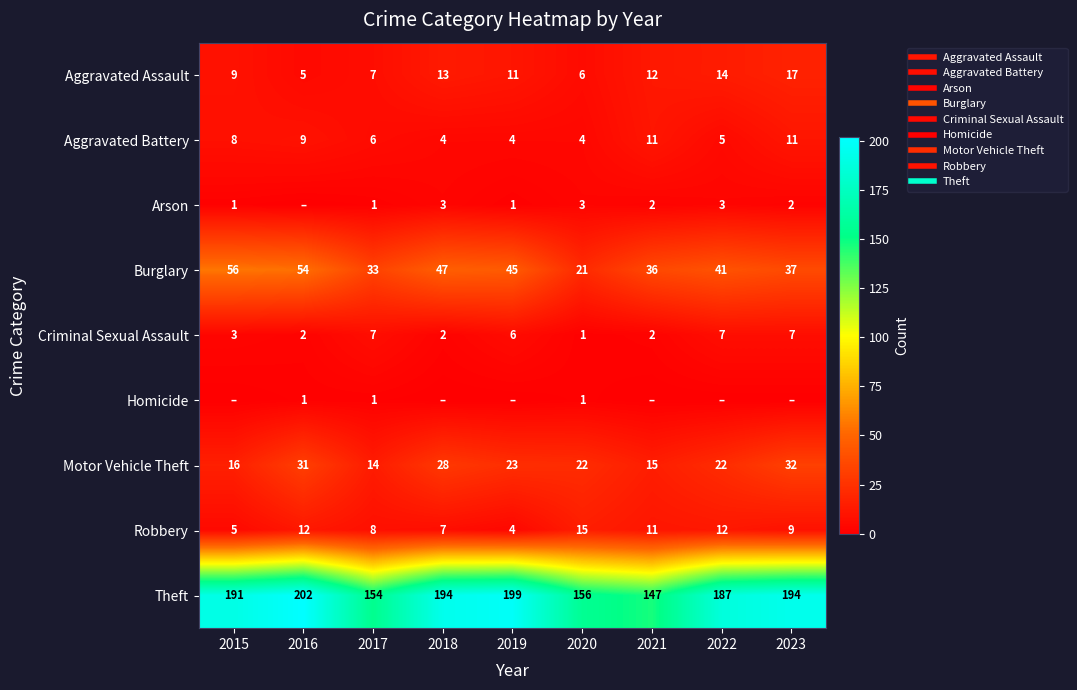

How many values in the Arson series are below 2?

4